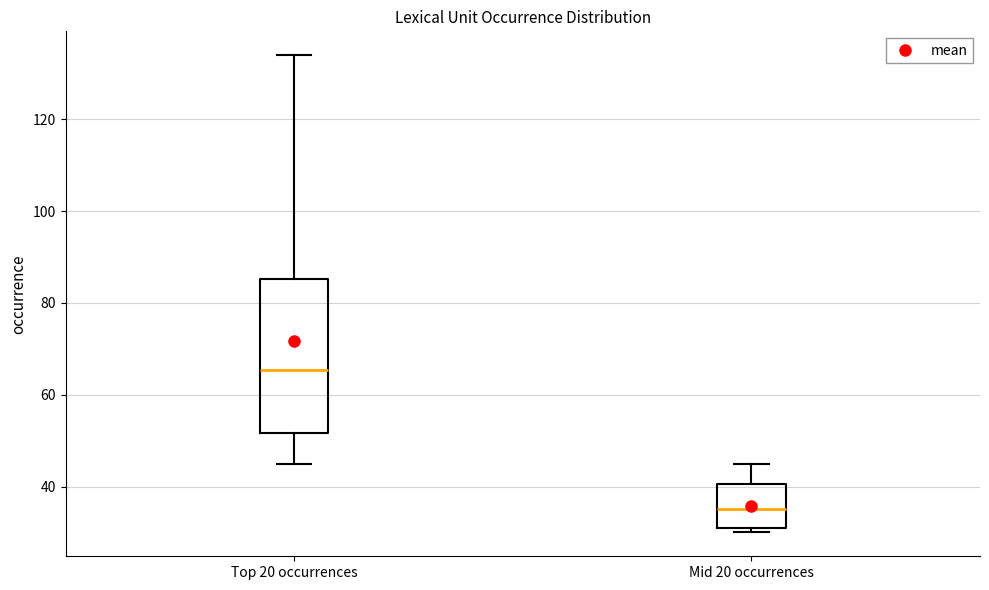

Which box has the lowest median line?

Mid 20 occurrences